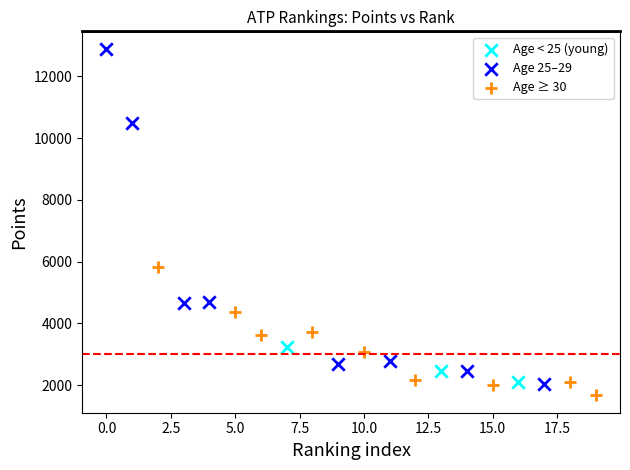

Which series has the widest spread of Y values?

Age 25–29